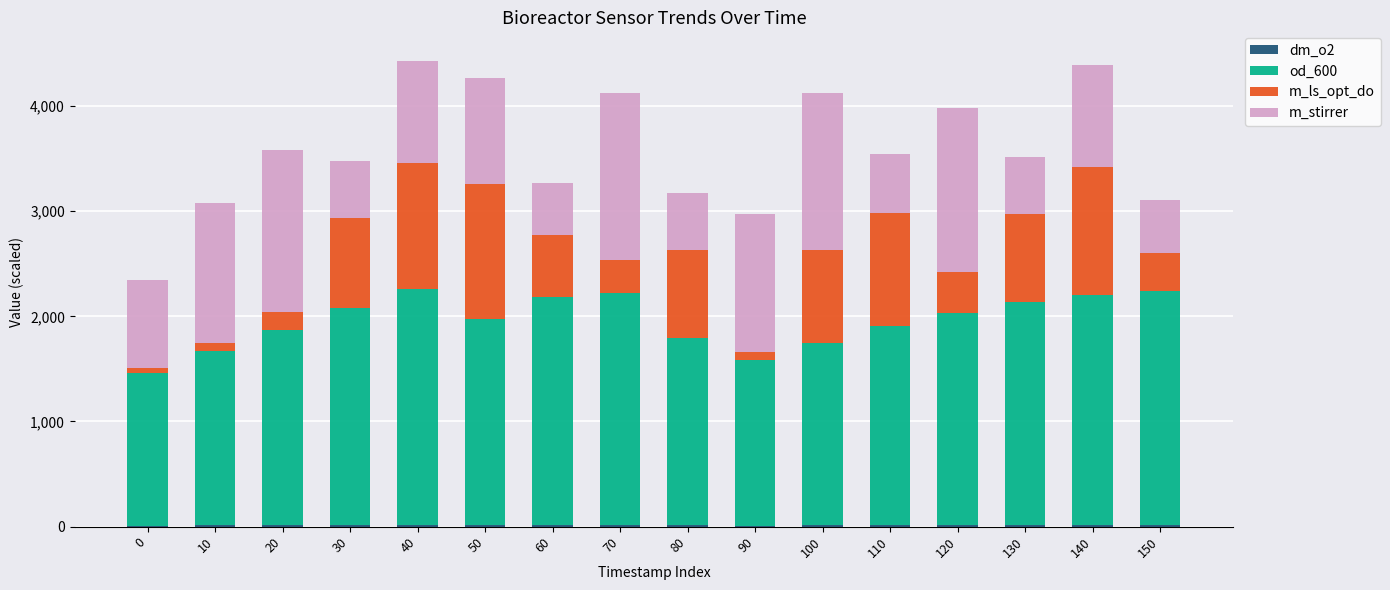

Is it true that m_ls_opt_do equals 883.0 at 100?

True